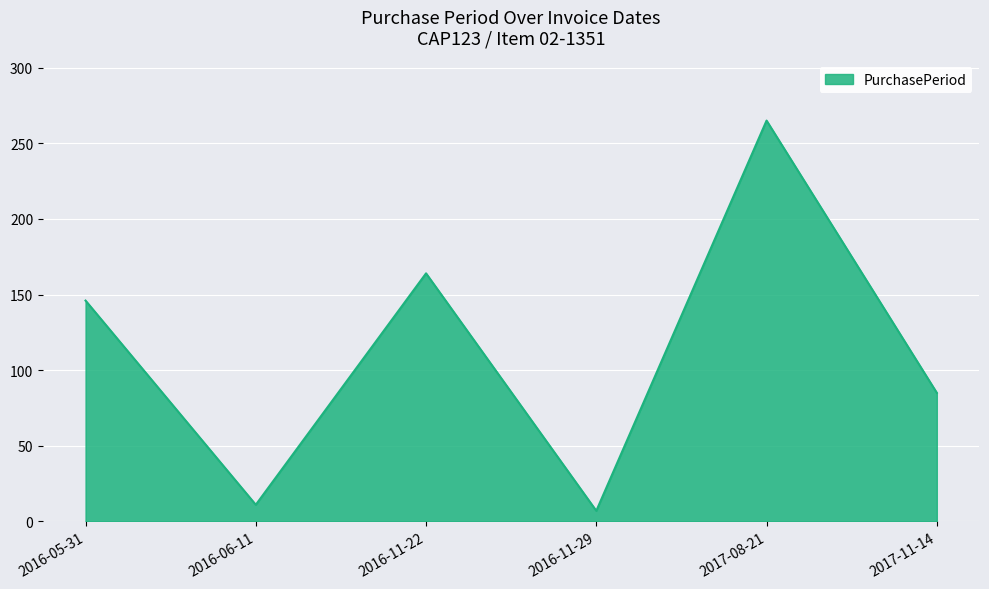

What is the average value?

113